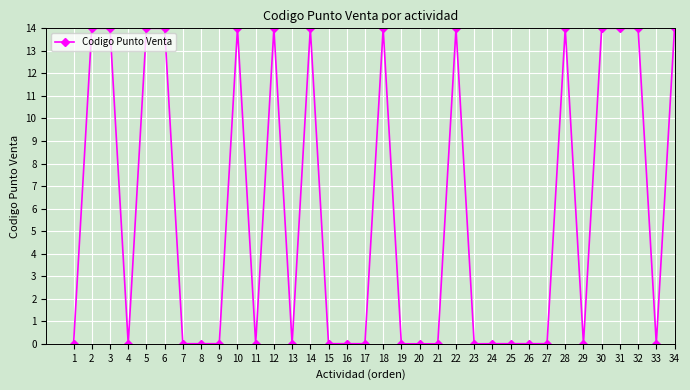

What is the change in value from 6 to 20?

-14.0